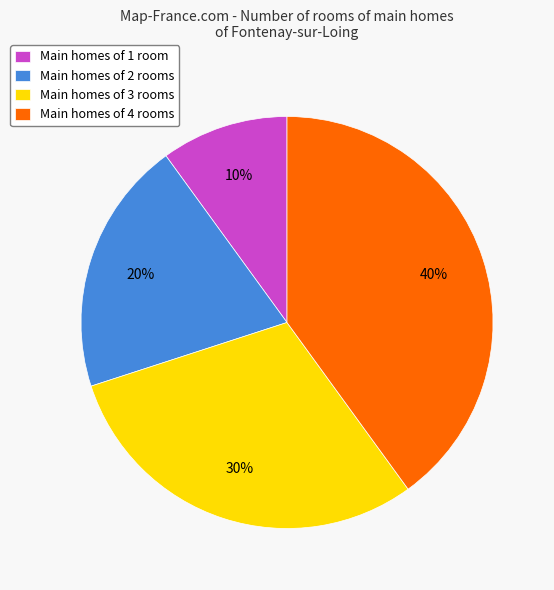

Between Main homes of 1 room and Main homes of 3 rooms, which is larger?

Main homes of 3 rooms